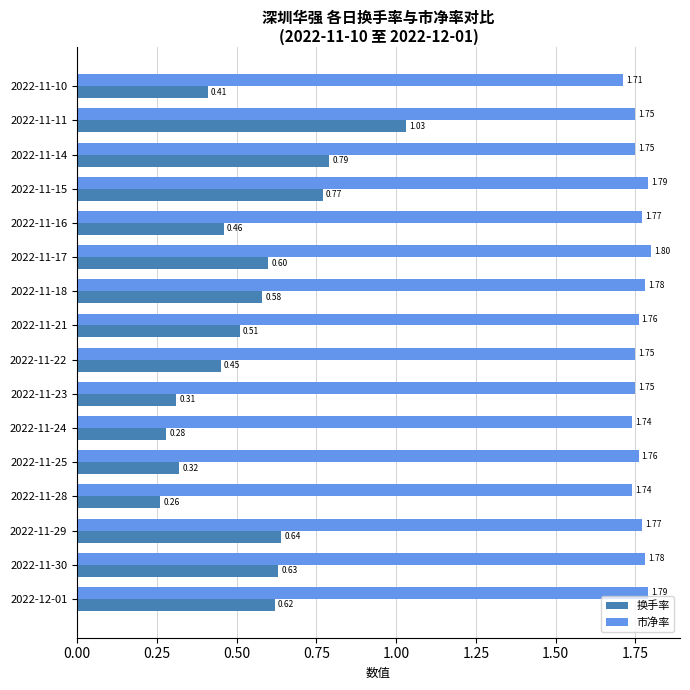

Between 2022-11-10 and 2022-11-25, which series saw the biggest shift?

换手率